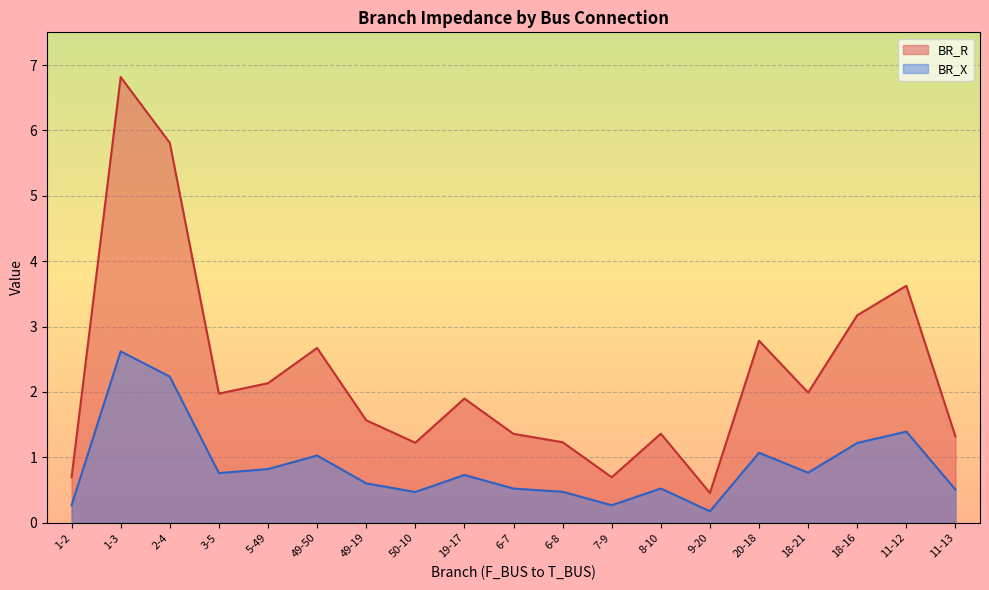

Rank the series by their average value, from highest to lowest.

BR_R, BR_X